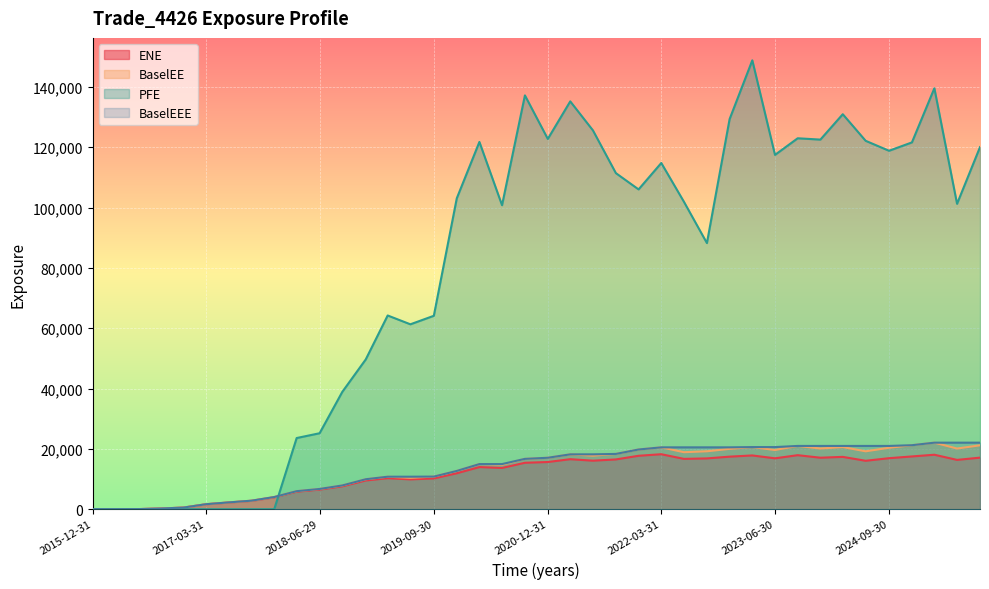

What is the greatest value displayed?

148792.0